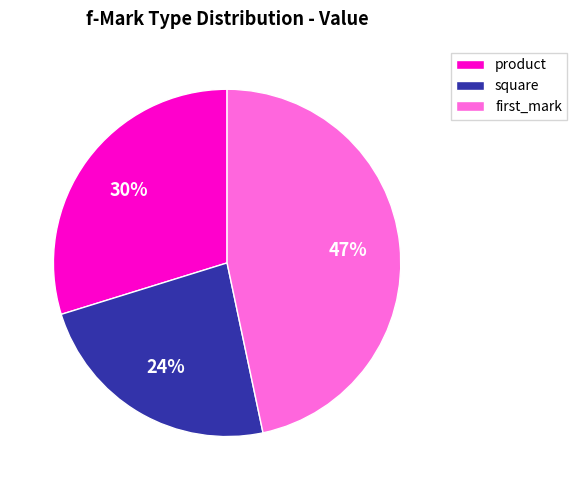

Approximately how many times larger is the value at product compared to first_mark?

0.6